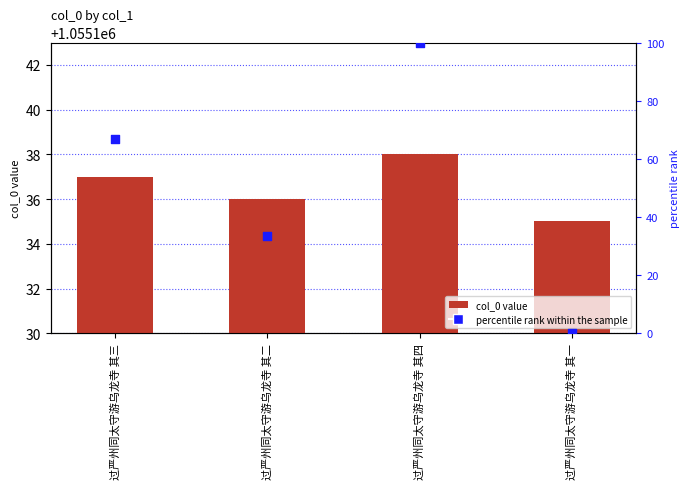

What is the total value across all series at 过严州同太守游乌龙寺 其四?

1055238.0